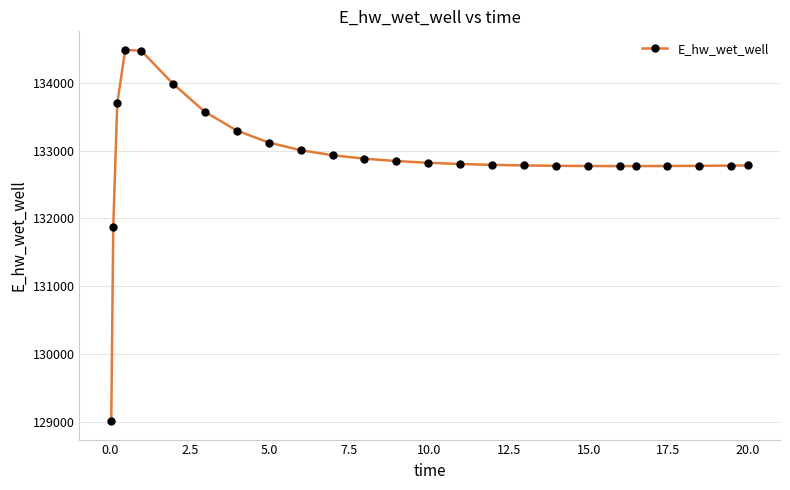

What is the minimum value shown in the chart?

129015.9